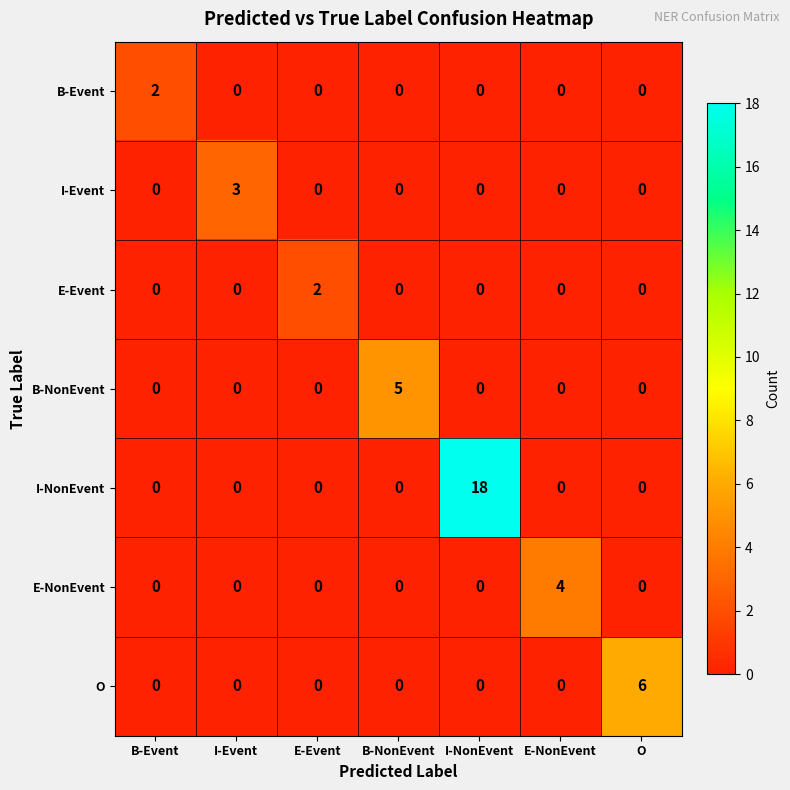

At which category is the sum across all series the highest?

I-NonEvent